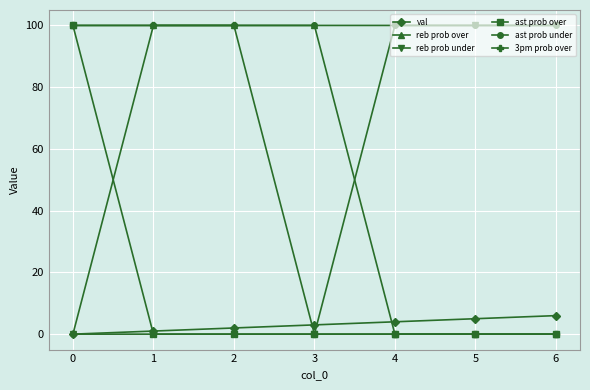

What is the maximum value for reb prob under?

100